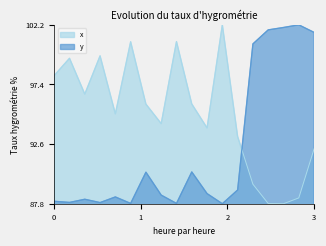

At which category is the sum across all series the highest?

3